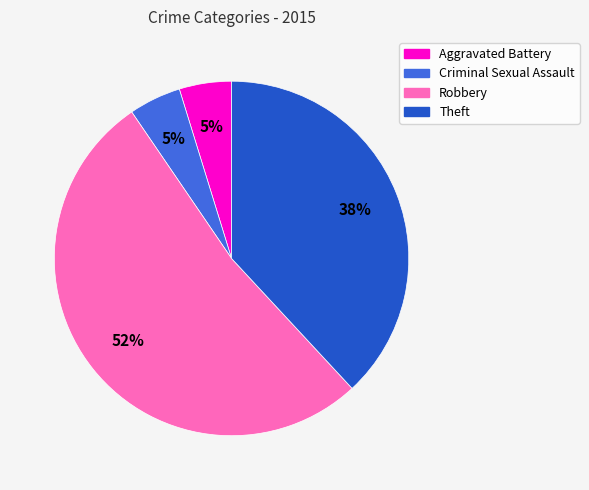

What is the majority slice?

Robbery